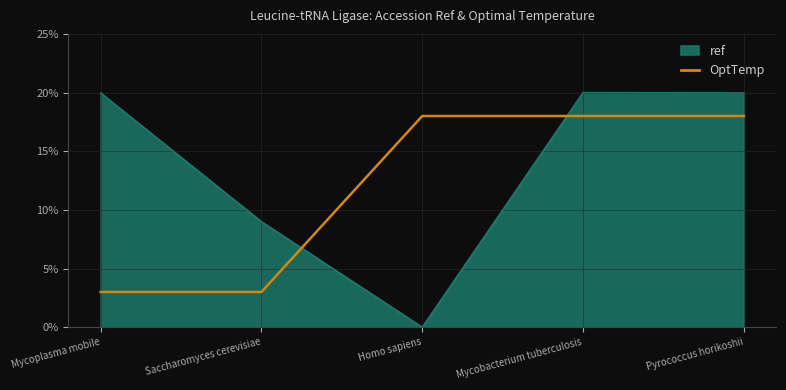

What position from the left is Pyrococcus horikoshii?

5